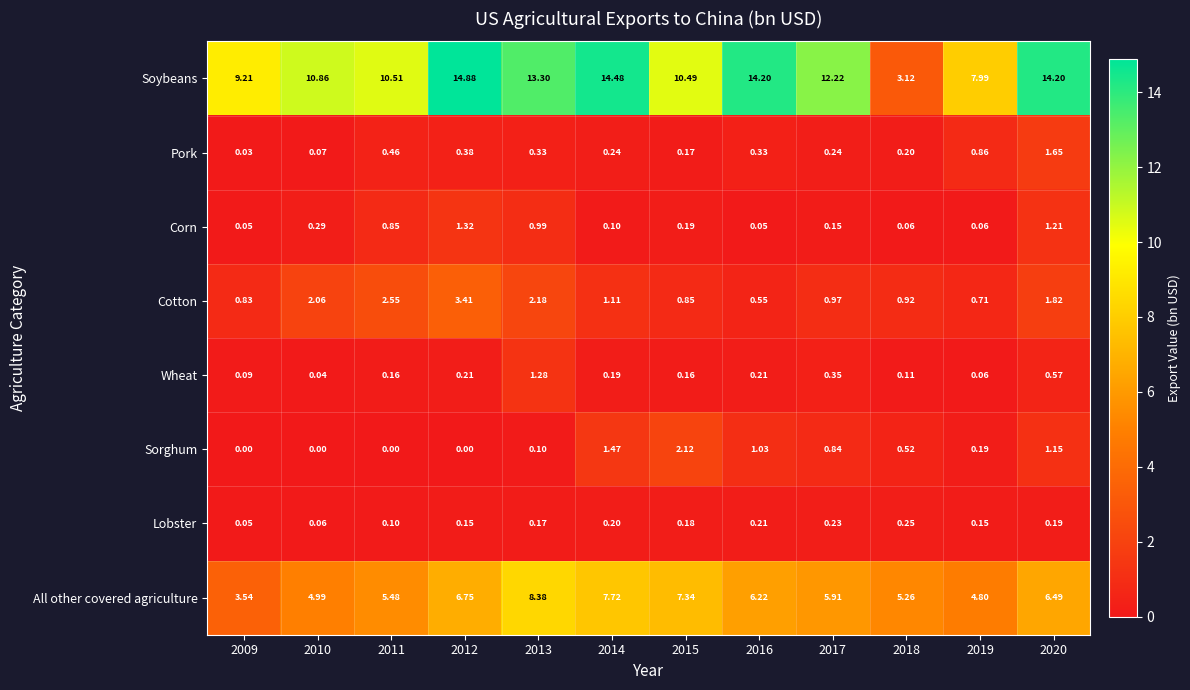

Is the value of Corn at 2009 greater than the value of All other covered agriculture at 2017?

No